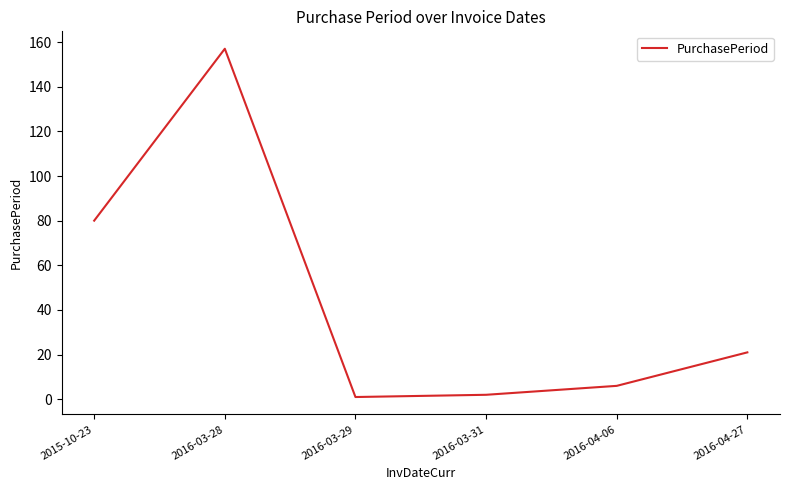

What value does the data have at 2016-03-29?

1